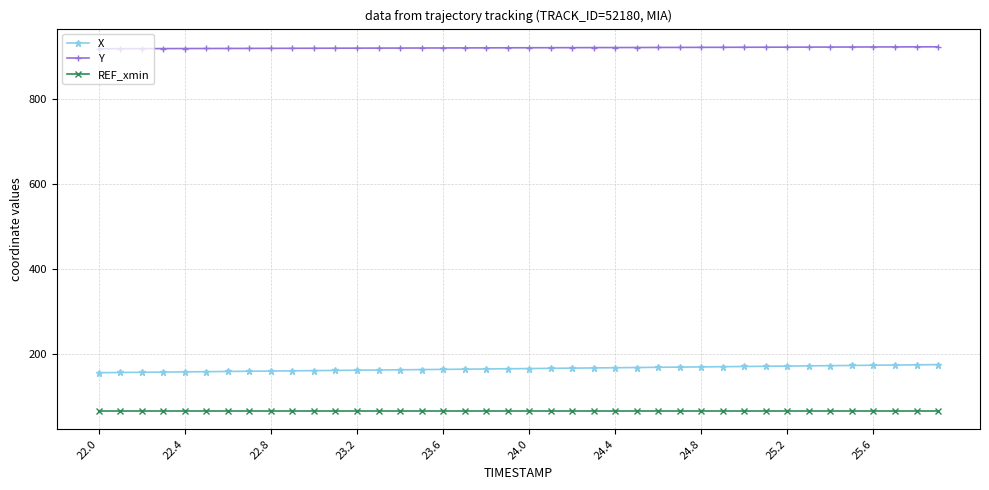

What is the average value of the Y series?

921.5